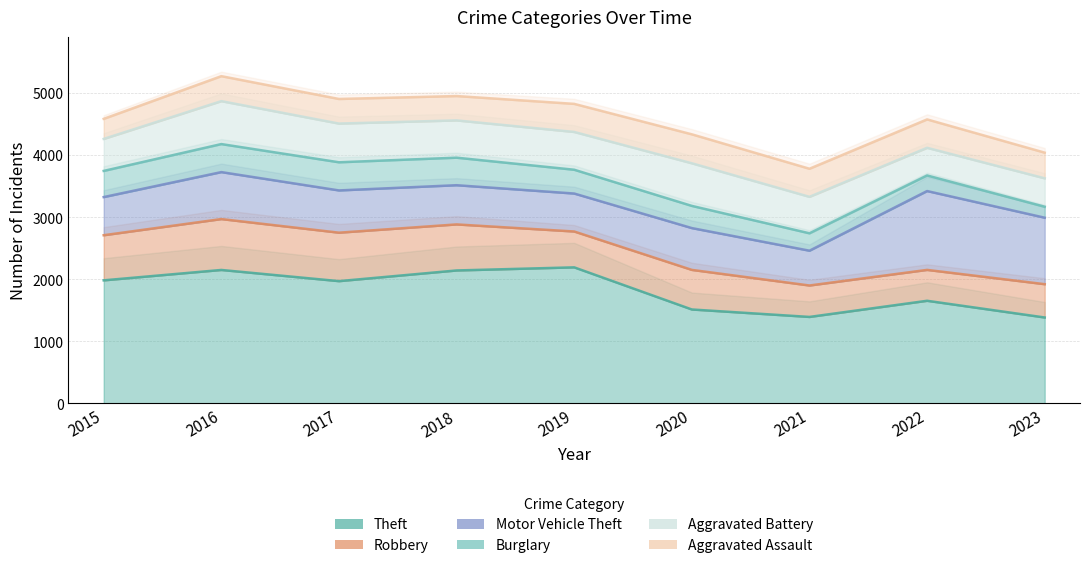

Reading left to right, what are all the values shown in this chart?

Theft: 2015=1981	2016=2148	2017=1968	2018=2140	2019=2190	2020=1512	2021=1392	2022=1652	2023=1383
Robbery: 2015=726	2016=819	2017=780	2018=741	2019=577	2020=637	2021=506	2022=497	2023=536
Motor Vehicle Theft: 2015=614	2016=756	2017=680	2018=631	2019=611	2020=673	2021=560	2022=1269	2023=1070
Burglary: 2015=421	2016=451	2017=453	2018=443	2019=383	2020=357	2021=280	2022=251	2023=176
Aggravated Battery: 2015=515	2016=691	2017=623	2018=600	2019=608	2020=686	2021=587	2022=445	2023=458
Aggravated Assault: 2015=323	2016=402	2017=396	2018=392	2019=452	2020=466	2021=452	2022=457	2023=413